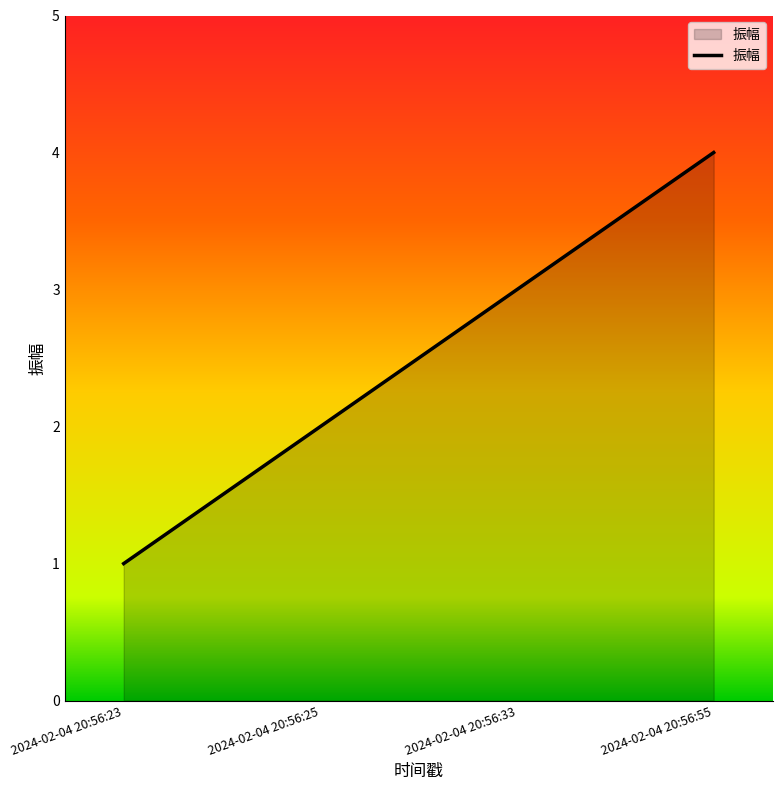

How many values are below 3?

2